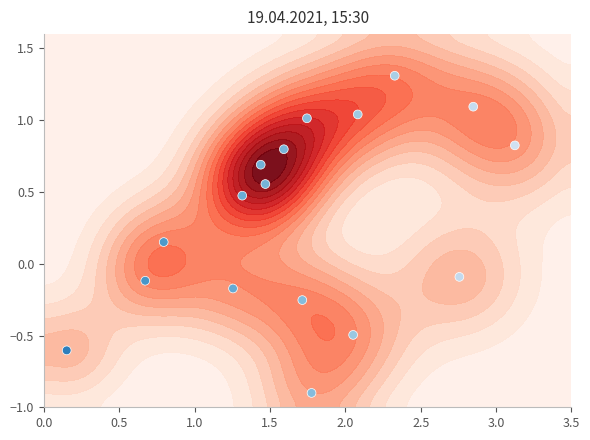

What is the maximum value shown in the chart?

1.3